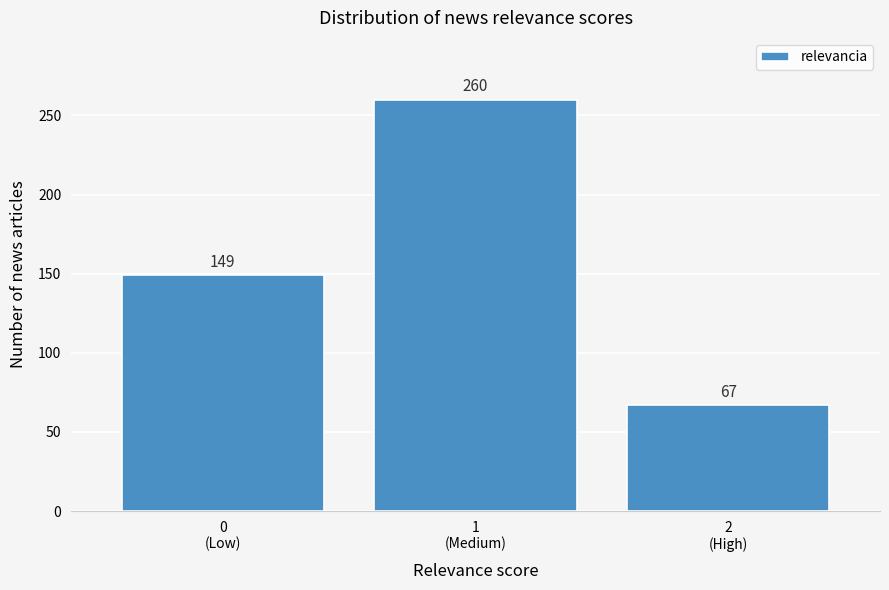

Reading left to right, transcribe all the data shown in this chart.

149	260	67